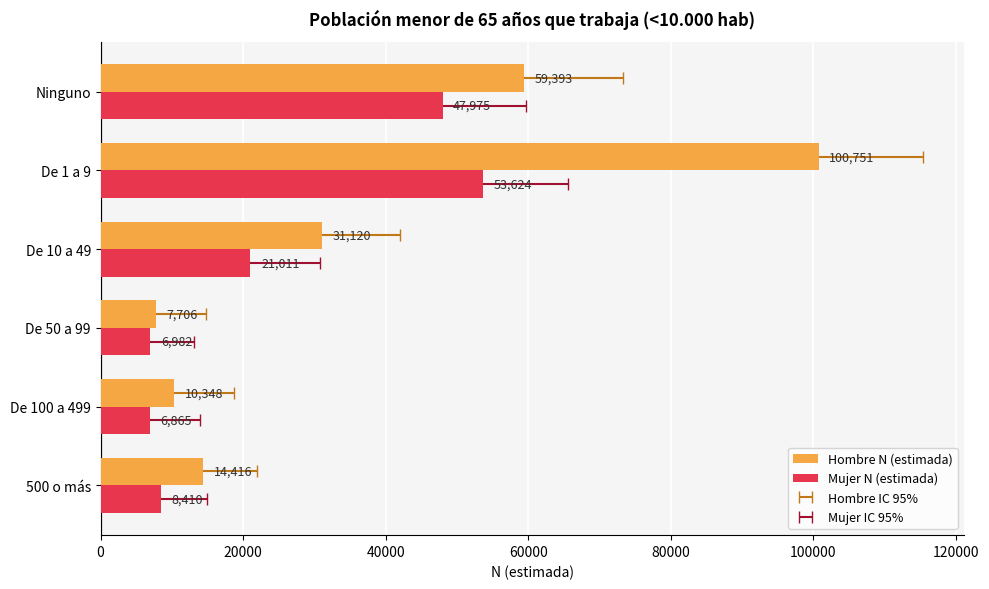

What is the minimum value shown in the chart?

6865